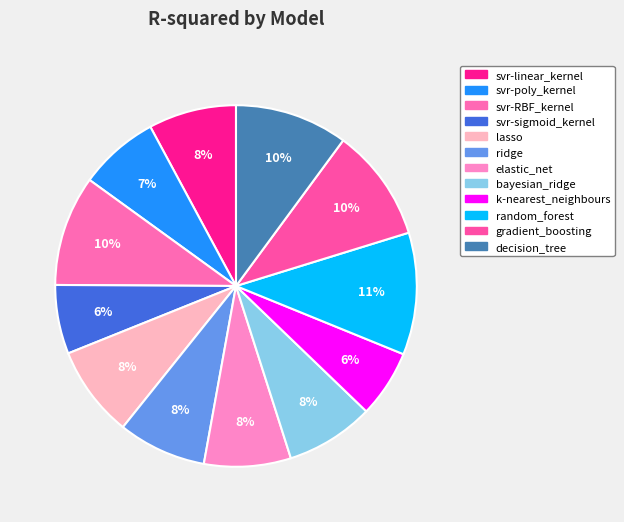

How many slices are in this pie chart?

12